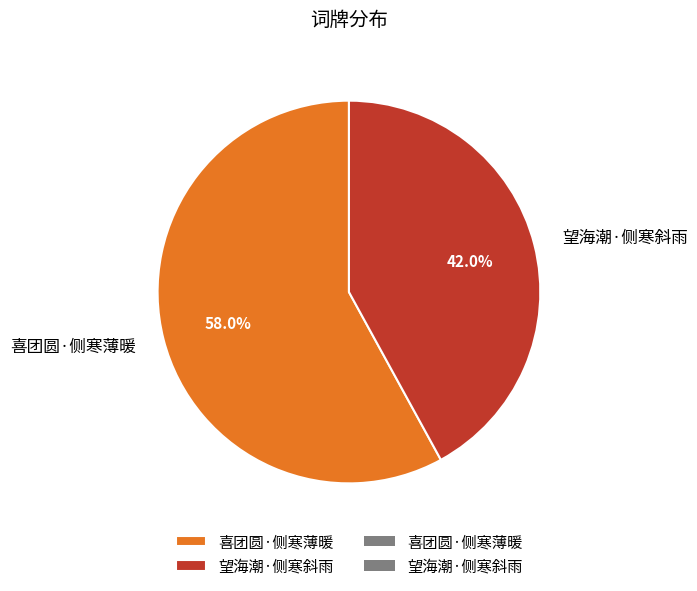

The 望海潮·侧寒斜雨 slice represents 56% of the pie. True or false?

False